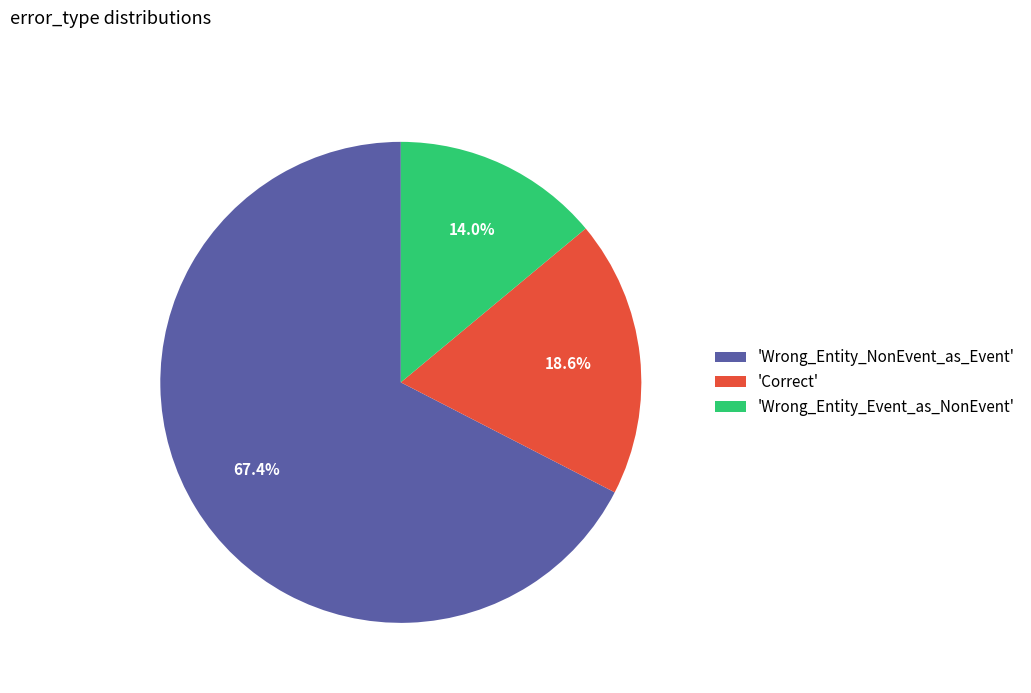

Which has a higher value, 'Wrong_Entity_NonEvent_as_Event' or 'Correct'?

'Wrong_Entity_NonEvent_as_Event'